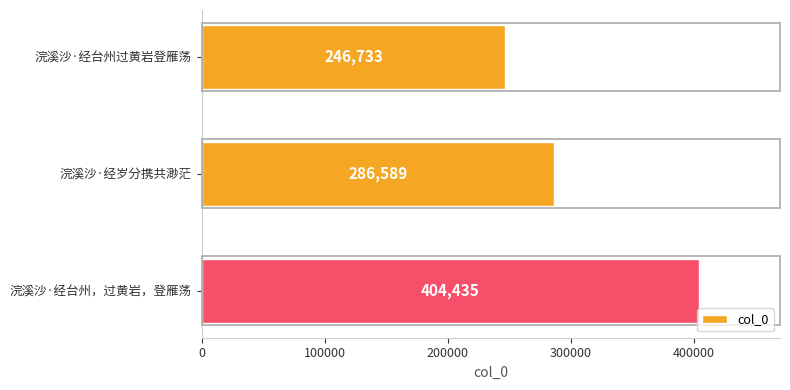

What is the difference between the second highest and minimum values?

39856